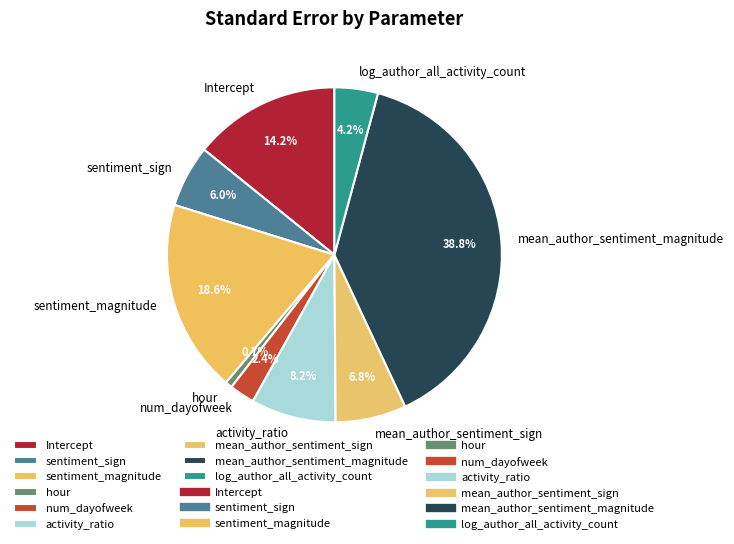

To the nearest percent, what is the difference between the sentiment_magnitude and log_author_all_activity_count slice percentages?

14%